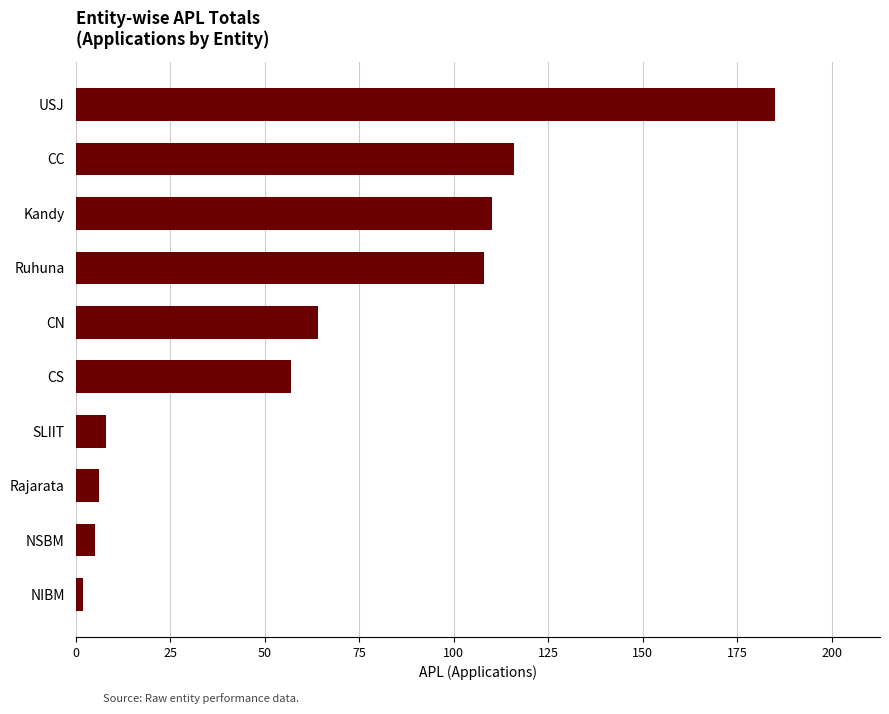

Reading bottom to top, transcribe all the data shown in this chart.

2	5	6	8	57	64	108	110	116	185